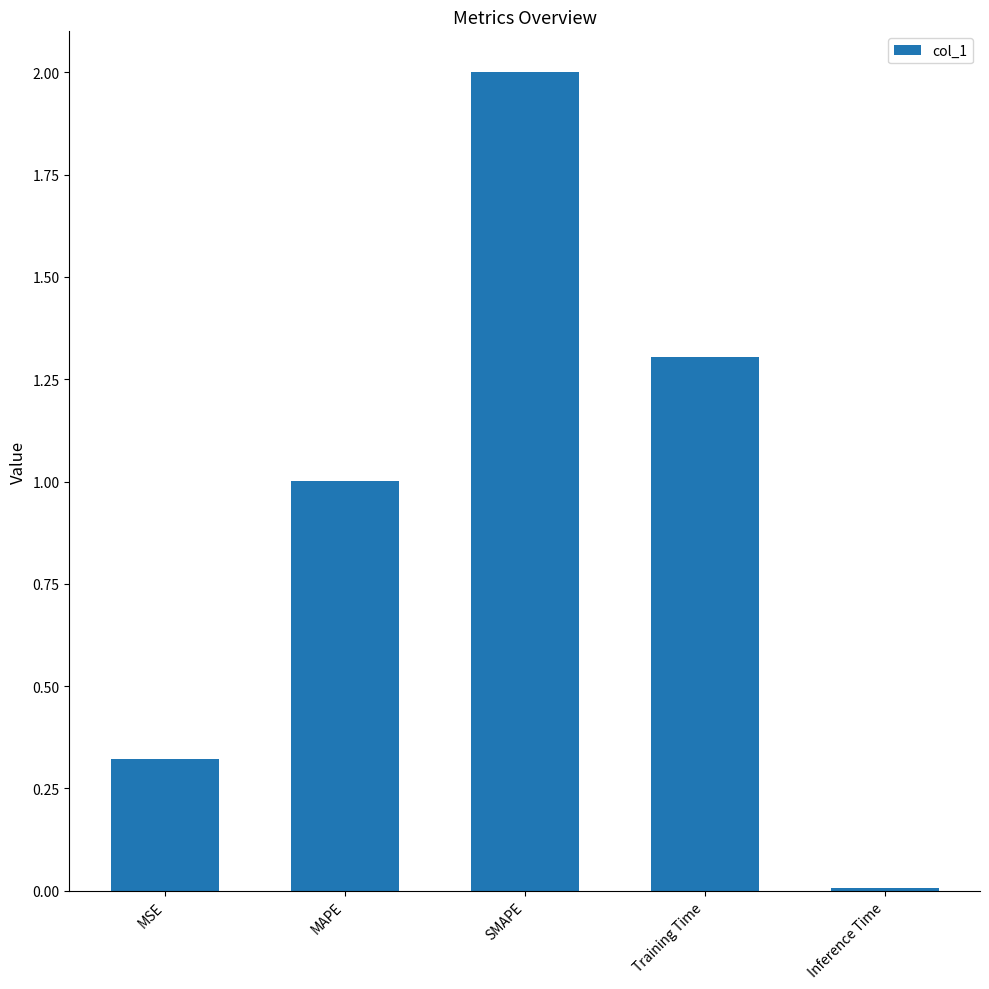

What is the sum of all values?

4.6